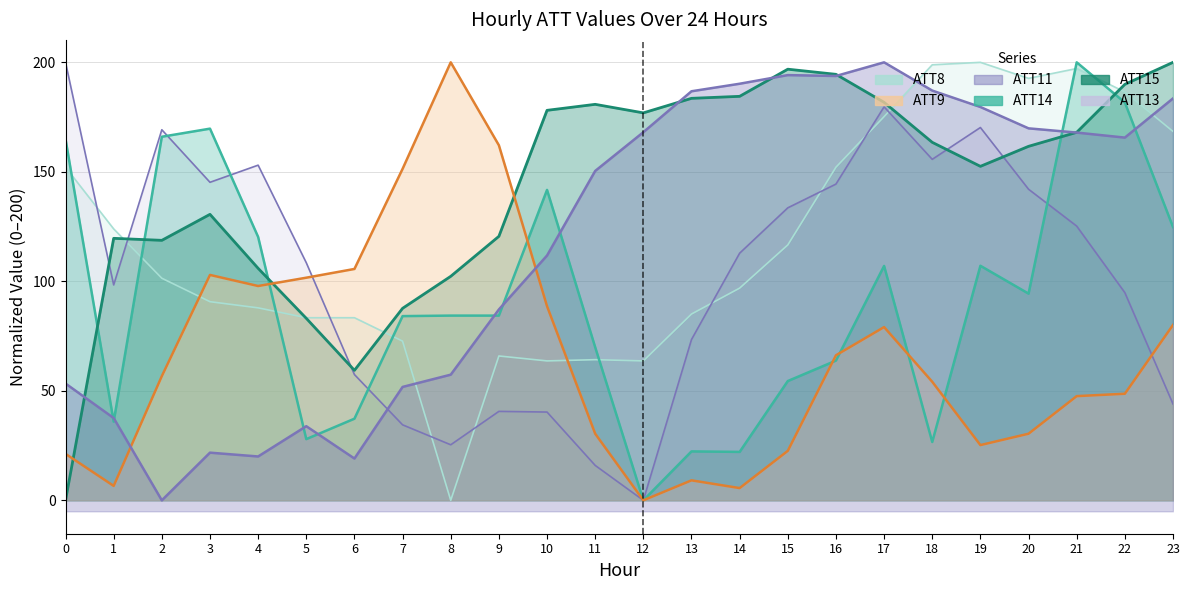

Reading left to right, what are all the values shown in this chart?

ATT8: 0=152.1	1=123.9	2=101.4	3=90.7	4=87.9	5=83.4	6=83.4	7=72.7	8=0.0	9=65.9	10=63.7	11=64.2	12=63.7	13=85.1	14=96.9	15=116.6	16=152.1	17=175.2	18=198.9	19=200.0	20=192.7	21=197.2	22=186.5	23=168.5
ATT9: 0=21.2	1=6.6	2=56.7	3=102.9	4=97.9	5=101.7	6=105.6	7=151.4	8=200.0	9=162.1	10=88.6	11=30.4	12=0.0	13=9.1	14=5.6	15=22.6	16=66.2	17=79.1	18=54.1	19=25.2	20=30.4	21=47.6	22=48.7	23=80.1
ATT11: 0=53.3	1=37.6	2=0.0	3=21.8	4=20.0	5=33.8	6=19.1	7=51.8	8=57.4	9=87.2	10=111.8	11=150.4	12=168.1	13=186.8	14=190.2	15=194.2	16=193.8	17=200.0	18=187.1	19=179.6	20=169.9	21=167.9	22=165.6	23=183.5
ATT13: 0=200.0	1=98.4	2=169.2	3=145.2	4=153.0	5=108.5	6=57.4	7=34.5	8=25.4	9=40.6	10=40.3	11=15.9	12=0.0	13=73.4	14=112.8	15=133.6	16=144.4	17=179.7	18=155.7	19=170.2	20=142.1	21=125.2	22=94.8	23=44.0
ATT14: 0=165.0	1=35.9	2=166.0	3=169.7	4=120.3	5=27.9	6=37.3	7=84.1	8=84.4	9=84.3	10=141.7	11=69.9	12=0.0	13=22.3	14=22.1	15=54.5	16=63.8	17=107.0	18=26.6	19=107.1	20=94.4	21=200.0	22=181.7	23=124.8
ATT15: 0=0.0	1=119.6	2=118.7	3=130.6	4=105.9	5=83.1	6=59.4	7=87.7	8=102.3	9=120.5	10=178.1	11=180.8	12=176.9	13=183.6	14=184.5	15=196.9	16=194.5	17=181.7	18=163.5	19=152.5	20=161.6	21=168.0	22=190.0	23=200.0